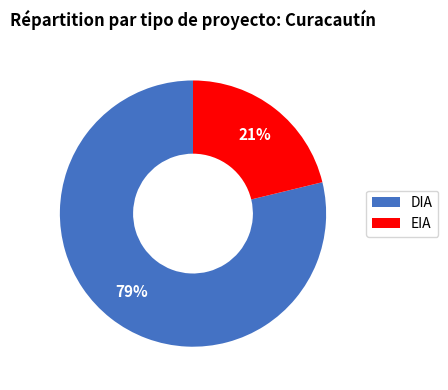

To the nearest percent, what portion does DIA represent?

79%